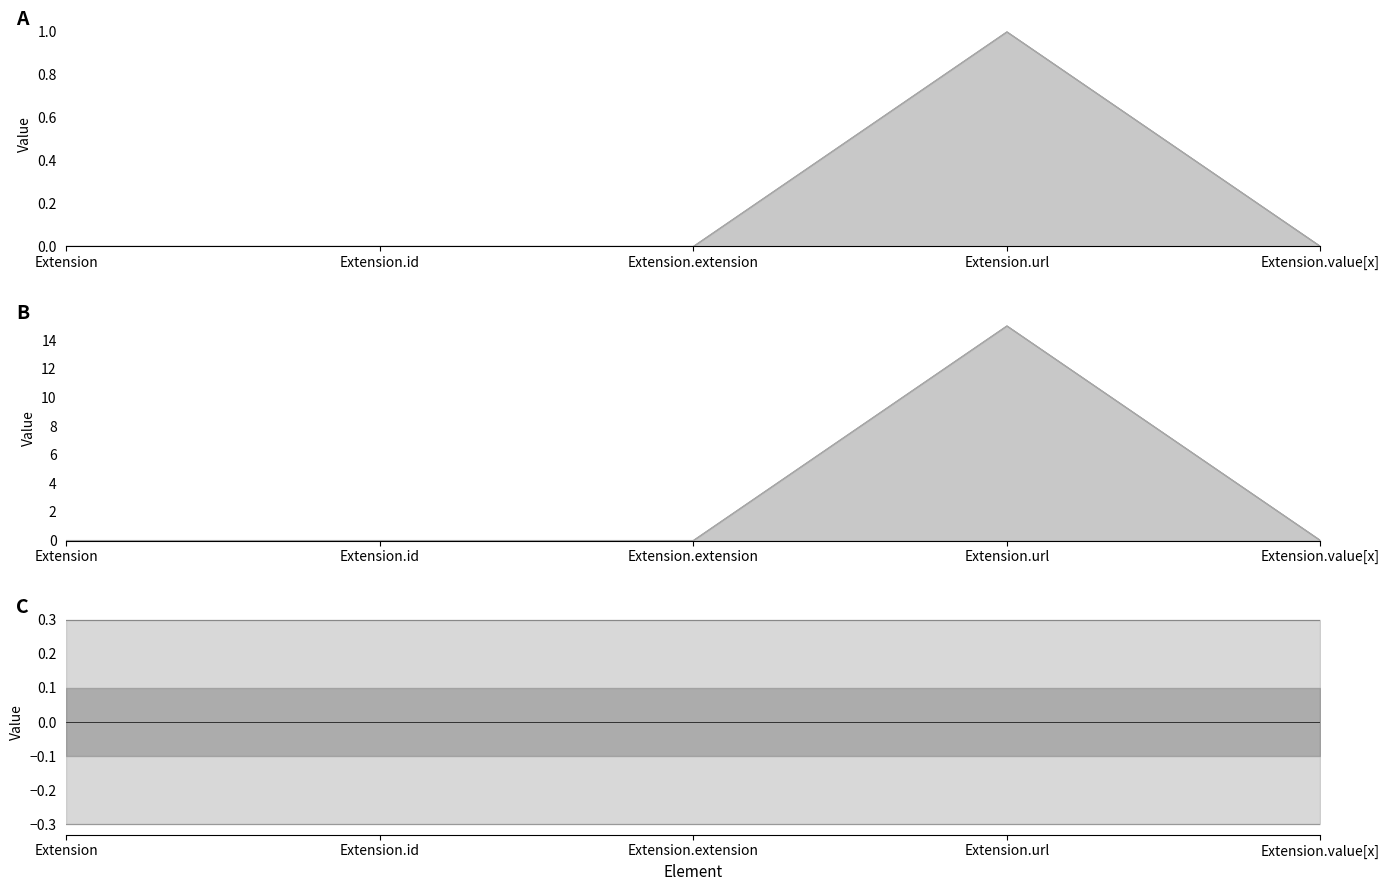

True or false: Base Min and Min intersect in this chart.

False